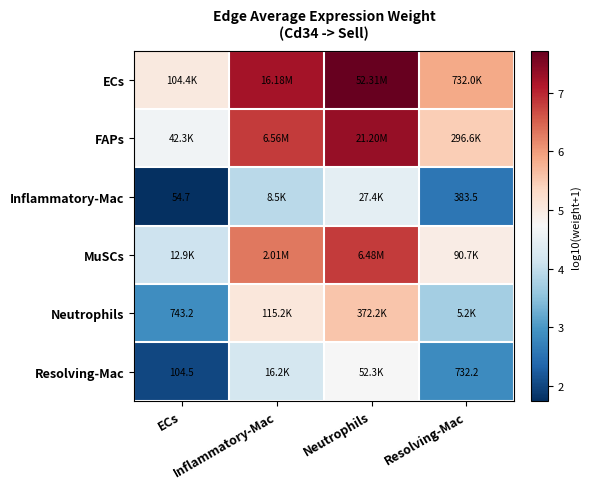

How many data points in Resolving-Mac are less than 4?

2